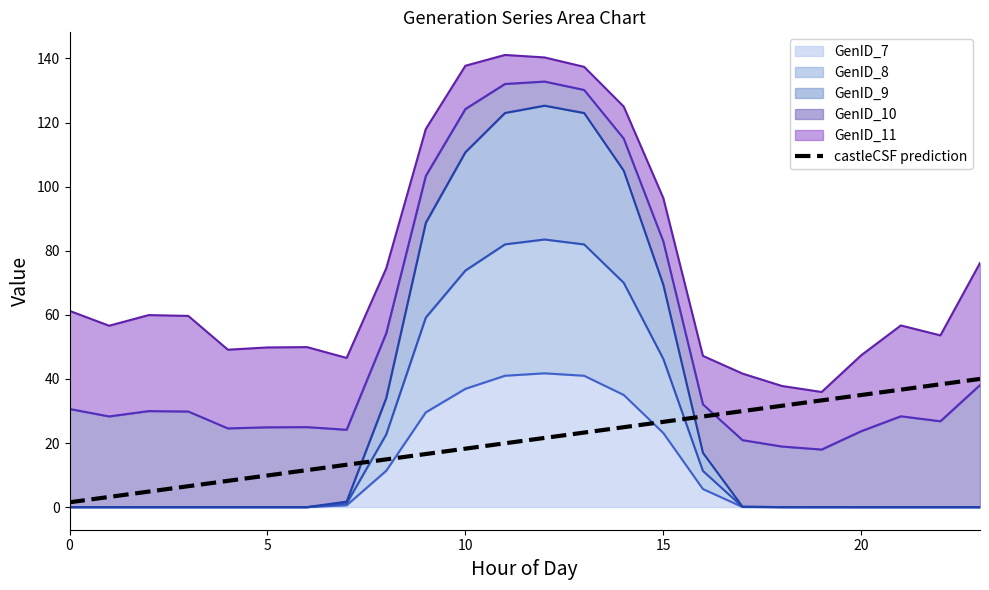

Which has a higher value, 23 or 15?

23